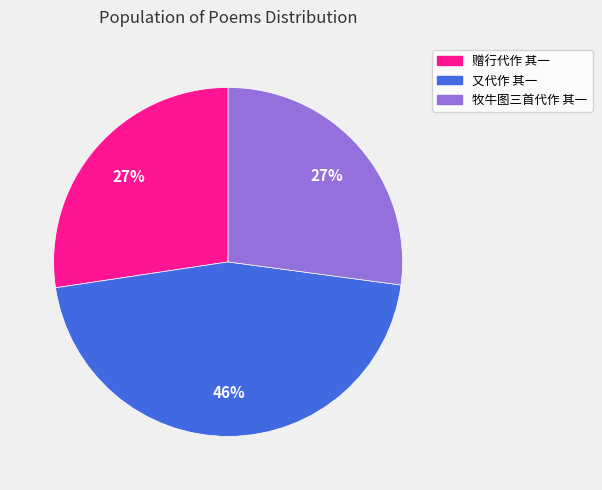

To the nearest percent, what percentage of the pie is 又代作 其一?

46%